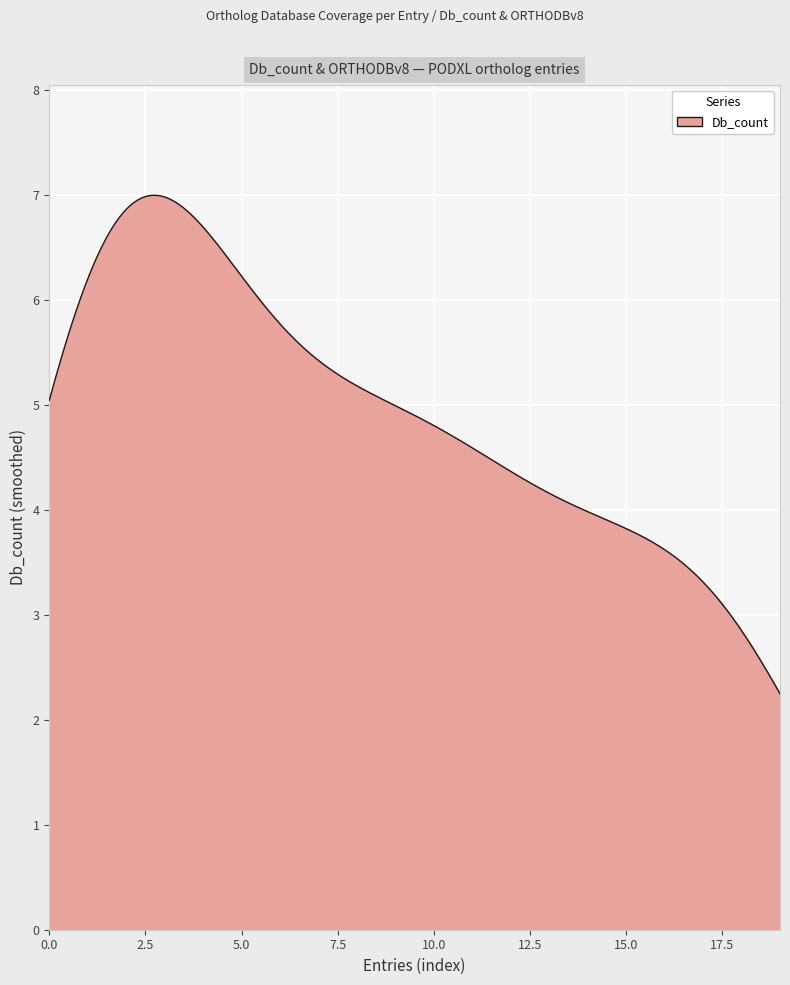

What is the greatest value displayed?

7.0